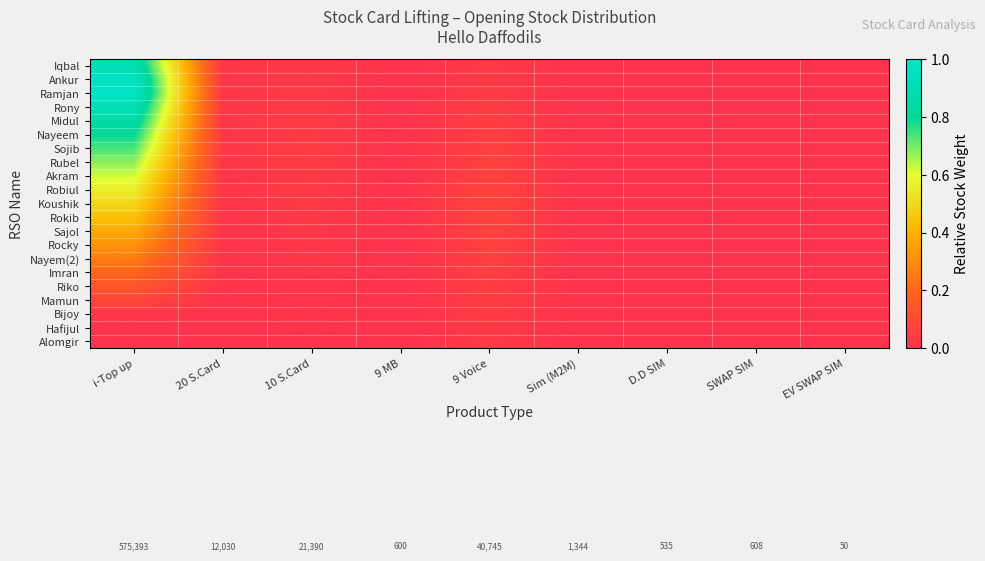

At which category is the sum across all series the highest?

i-Top up